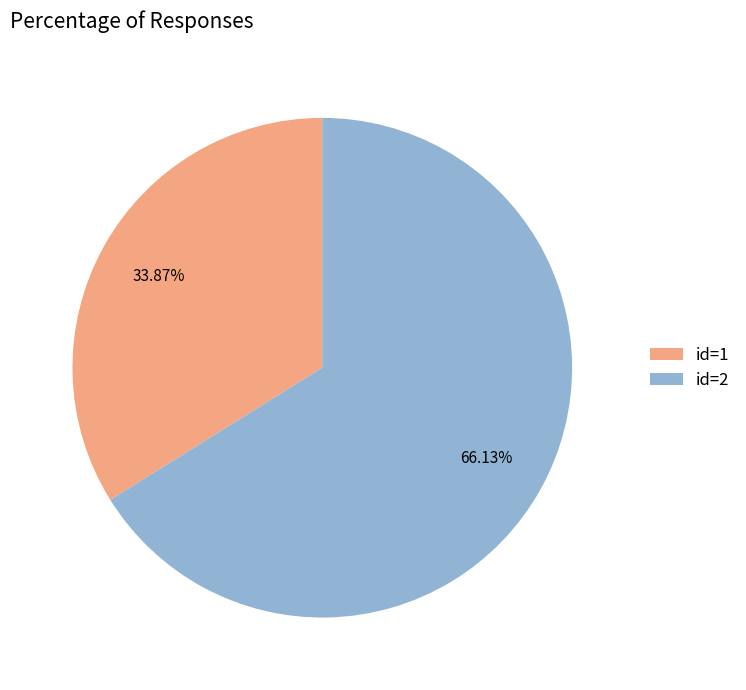

Do id=2 and id=1 together represent more than half of the pie?

Yes